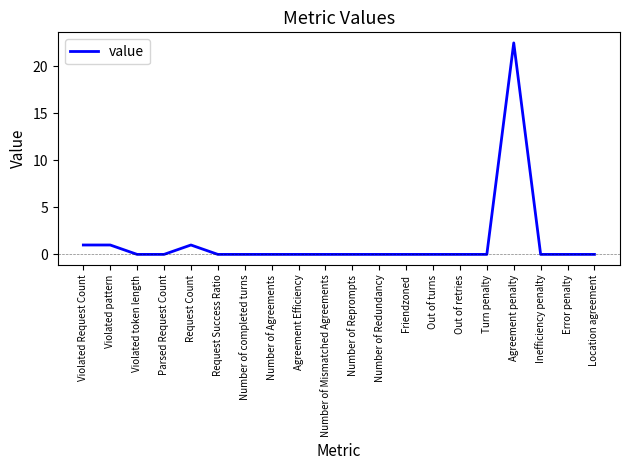

The chart shows a value of 0.0 at Number of completed turns. True or false?

True